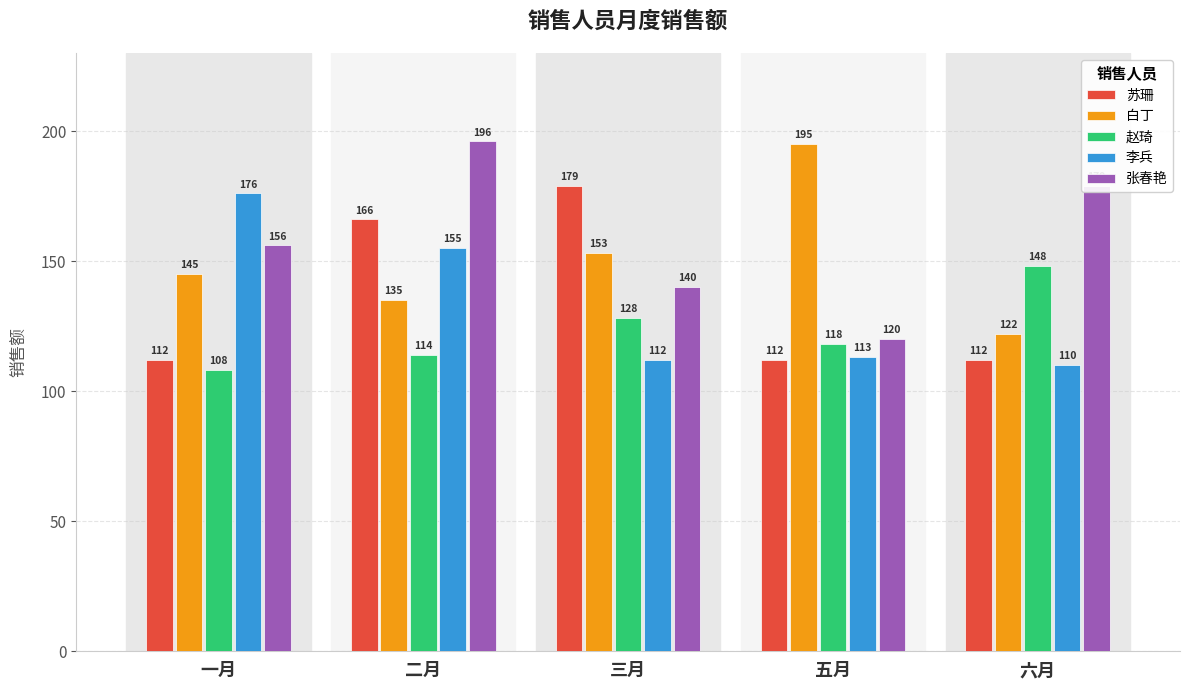

List the series in order of their peak value, highest first.

张春艳, 白丁, 苏珊, 李兵, 赵琦